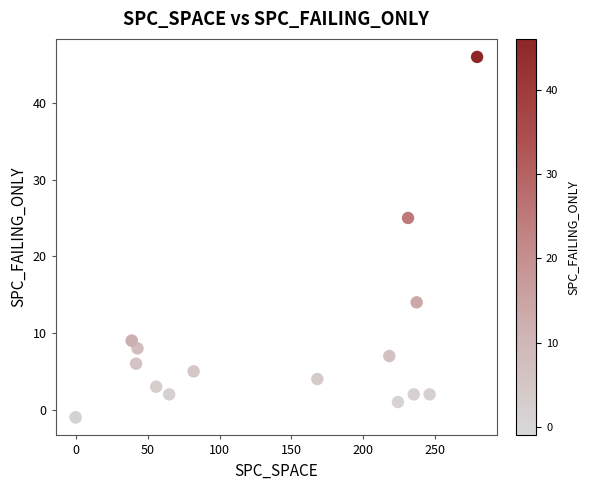

What Y value in the scatter plot is closest to 22?

25